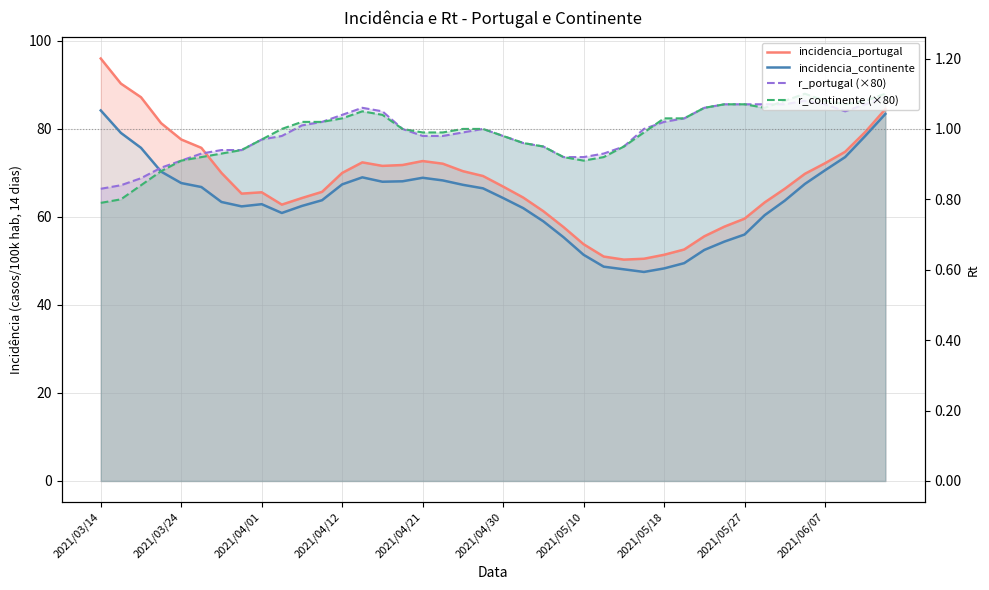

Is the value of incidencia_portugal at 10 greater than the value of incidencia_continente at 2021/05/27?

Yes